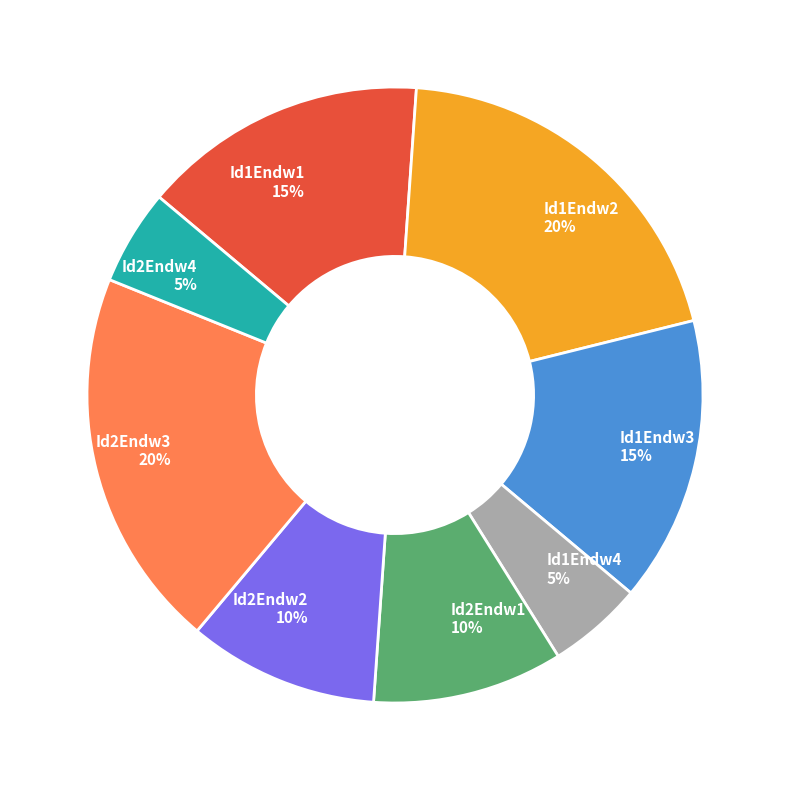

To the nearest percent, what is the difference between the Id1Endw2 and Id1Endw4 slice percentages?

15%